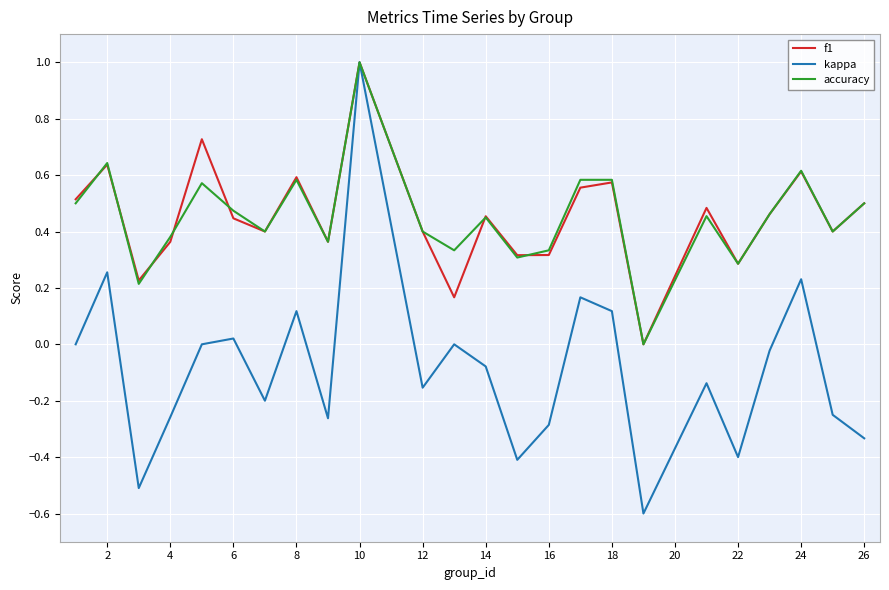

What is the minimum value for kappa?

-0.6